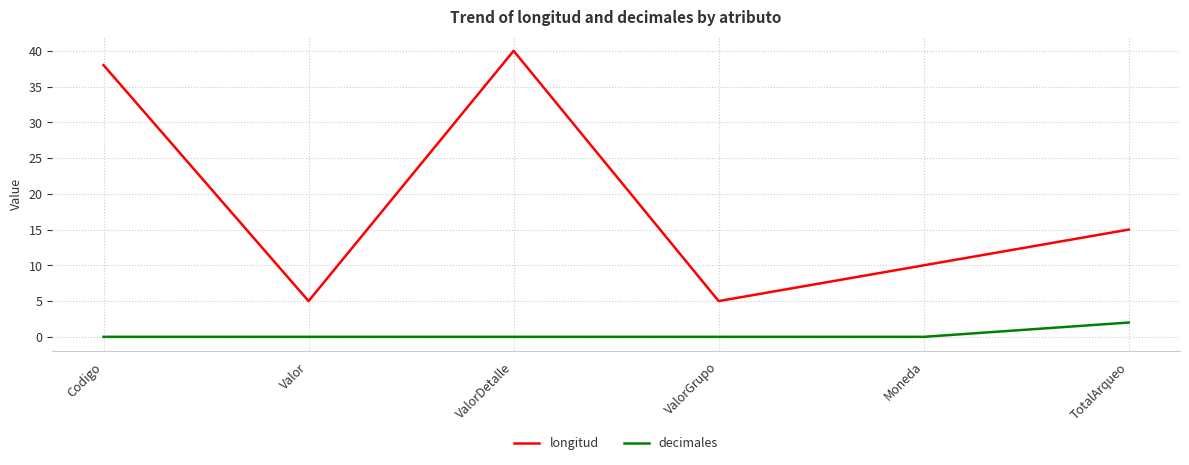

What are all the series names shown in the legend?

longitud, decimales